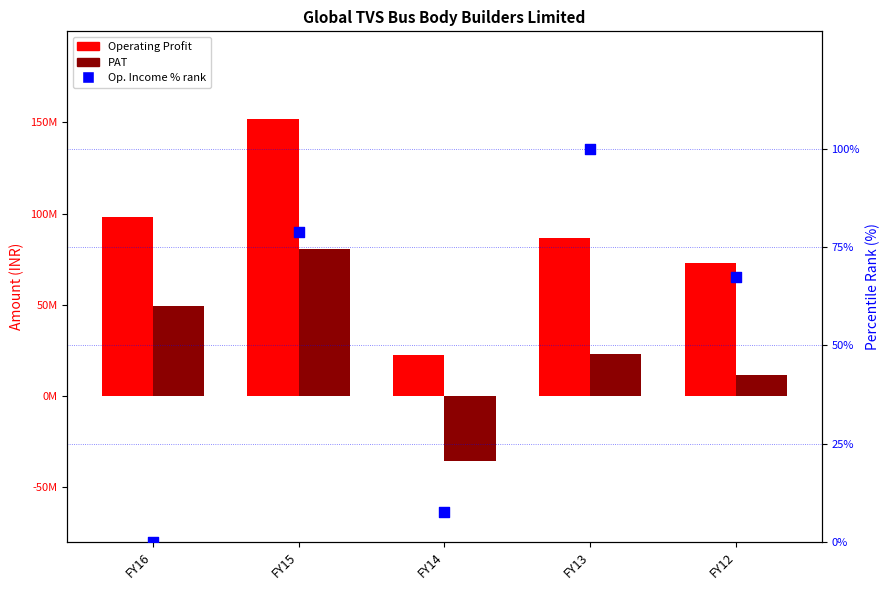

Which series contains the lowest Y value?

PAT